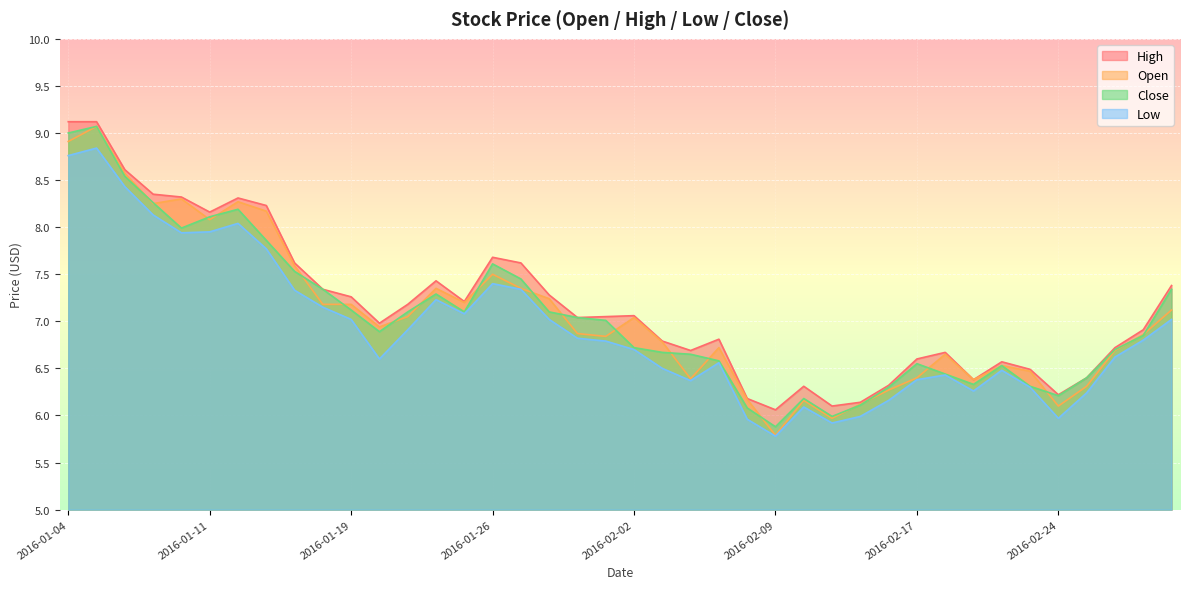

What is the value of the Close point at the 23rd from the left?

6.7